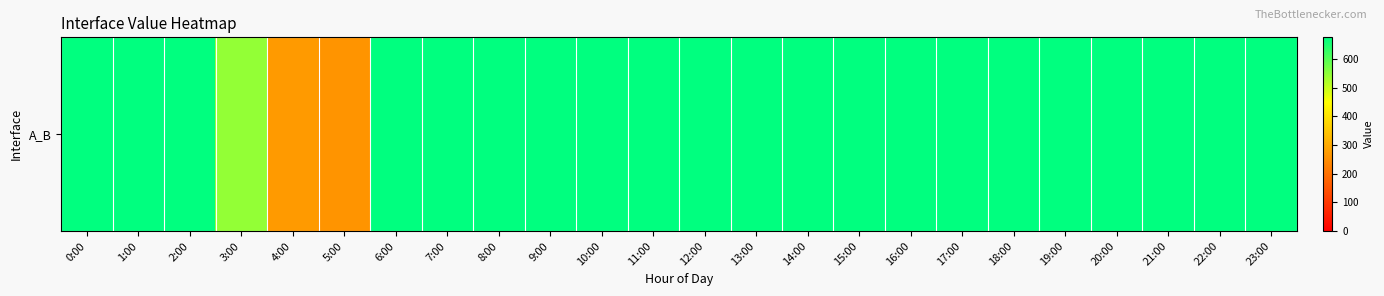

At which label is the value closest to 468?

3:00